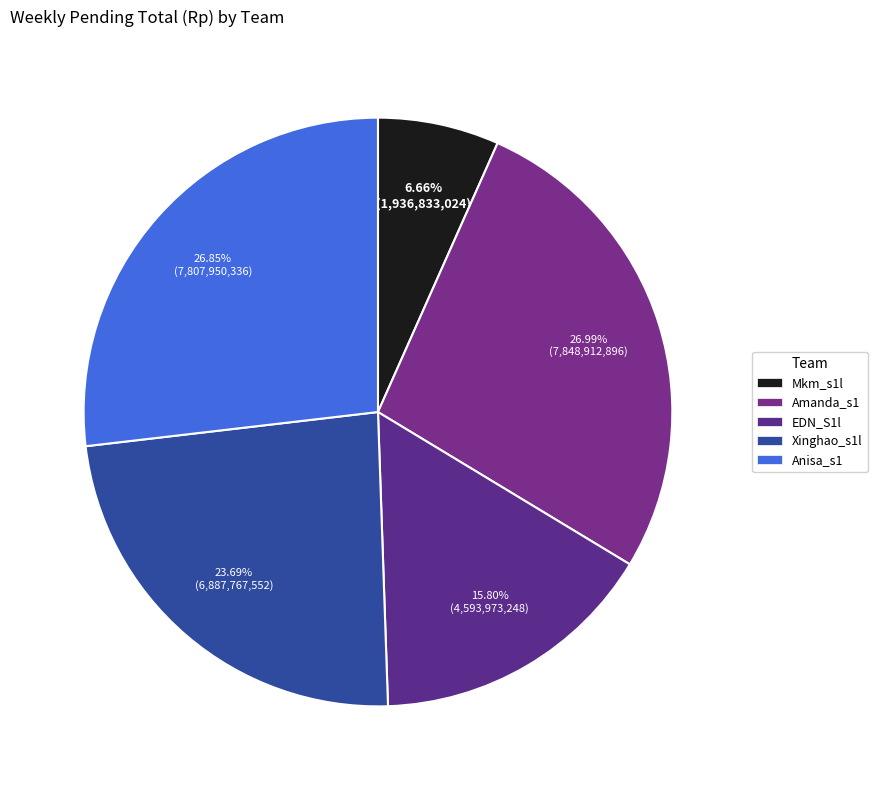

How many segments does this pie chart have?

5